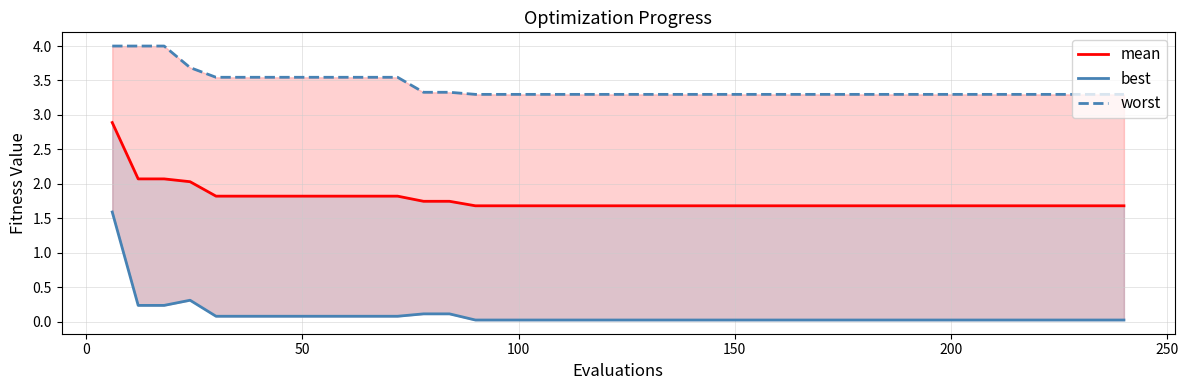

Is it true that mean equals 4.1 at −50?

False